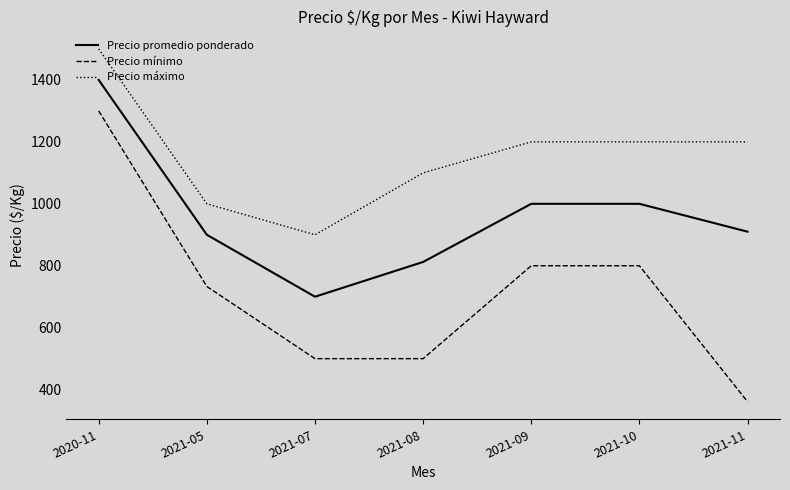

What is the approximate value of Precio mínimo at 2021-11?

361.0